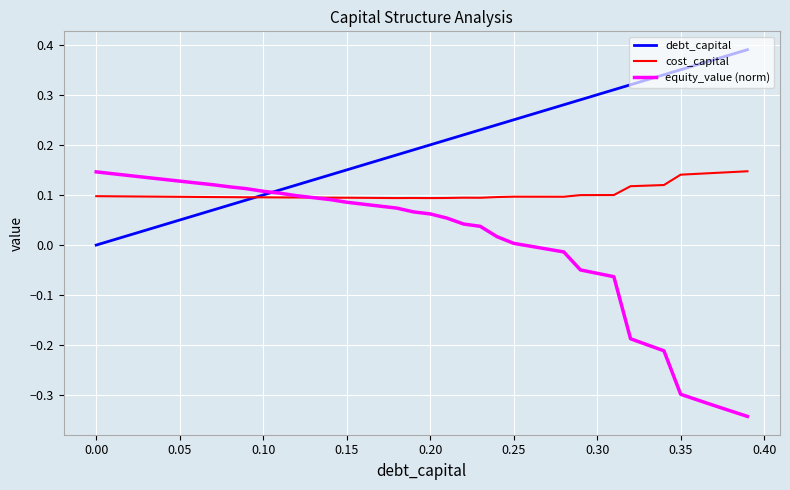

Rank the series by their average value, from lowest to highest.

equity_value (norm), cost_capital, debt_capital